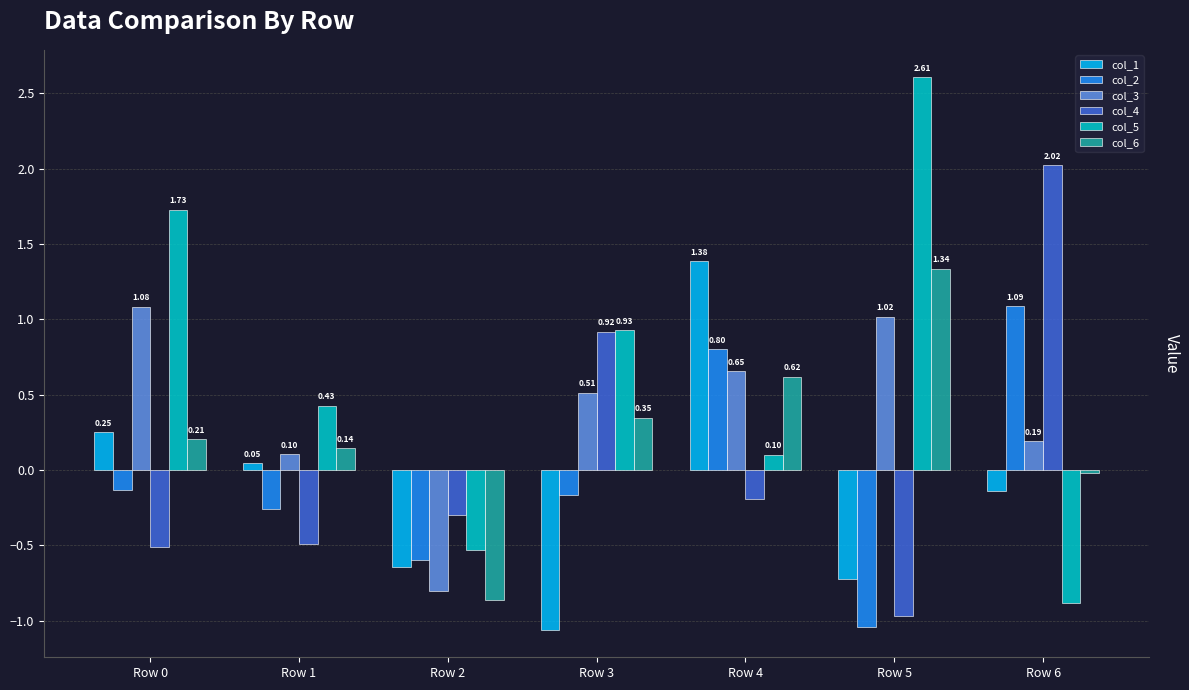

What is the difference between the col_1 values at Row 5 and Row 1?

0.8